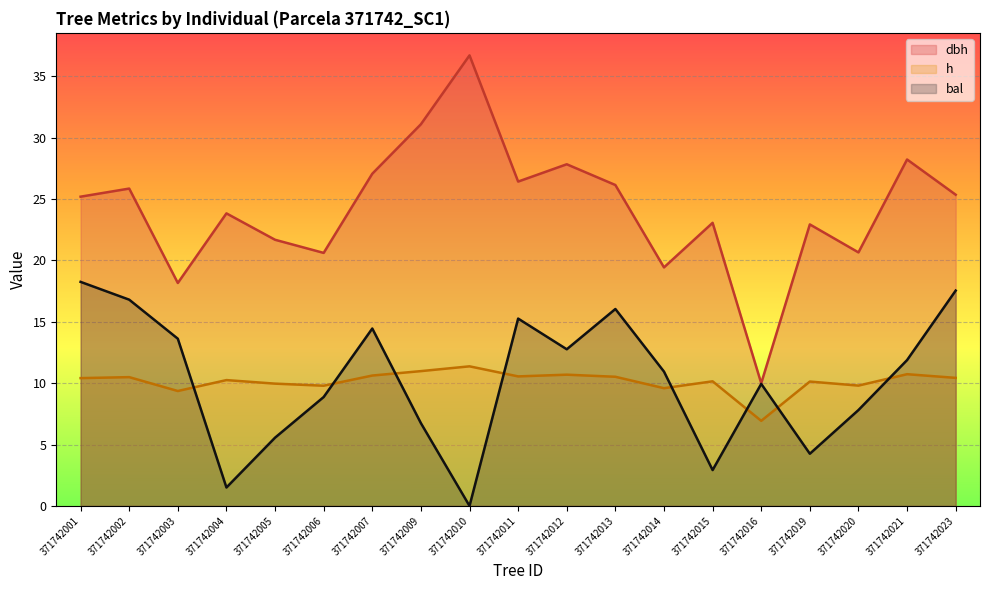

What is the value of the dbh point at the 10th from the left?

26.4